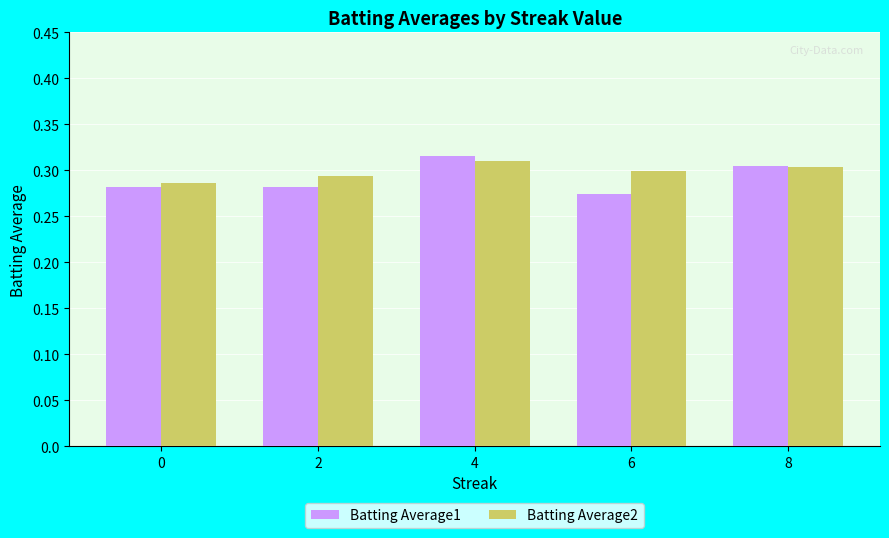

The value of Batting Average2 at 6 is 0.5. True or false?

False